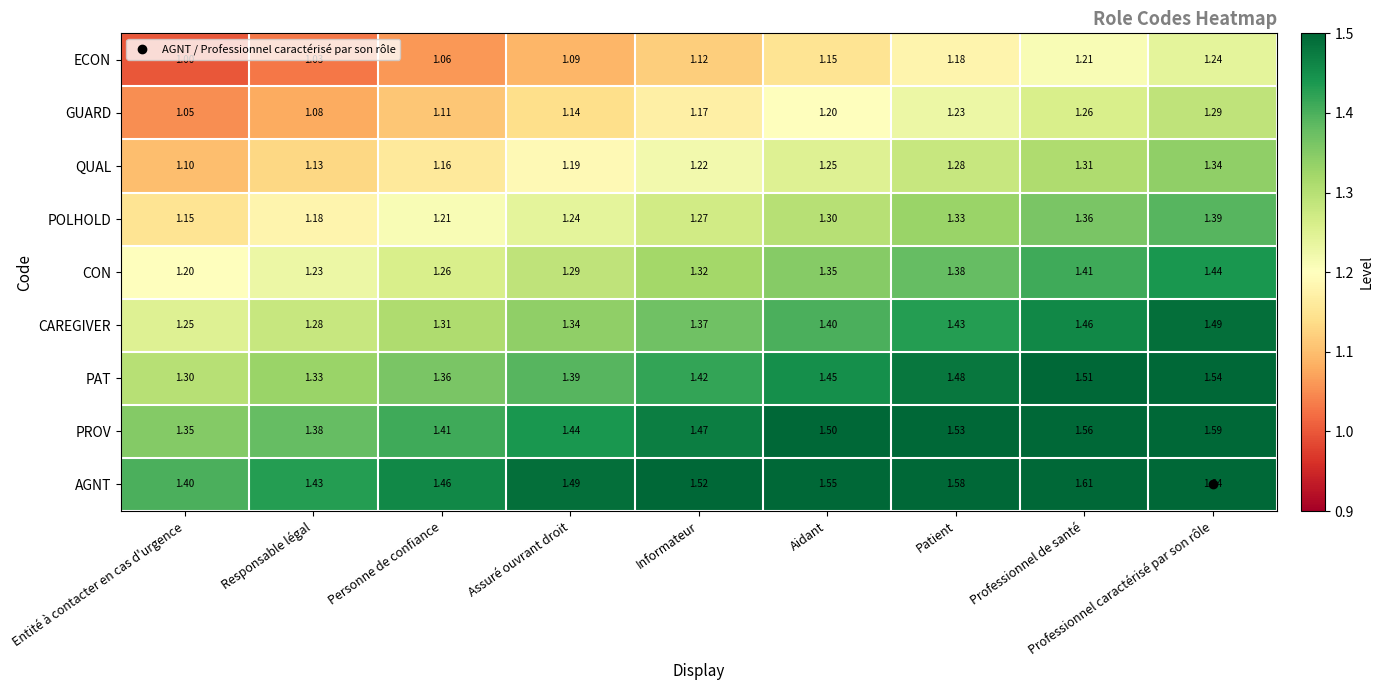

List the labels in order of PAT value, largest first.

Professionnel caractérisé par son rôle, Professionnel de santé, Patient, Aidant, Informateur, Assuré ouvrant droit, Personne de confiance, Responsable légal, Entité à contacter en cas d'urgence